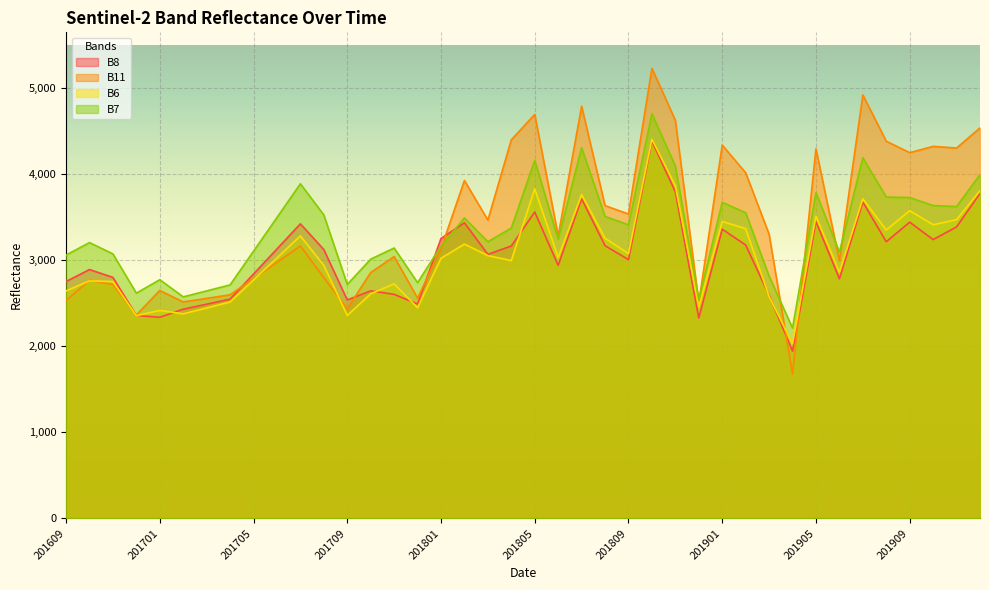

True or false: B6 has more than 2 points higher than both neighbors.

True